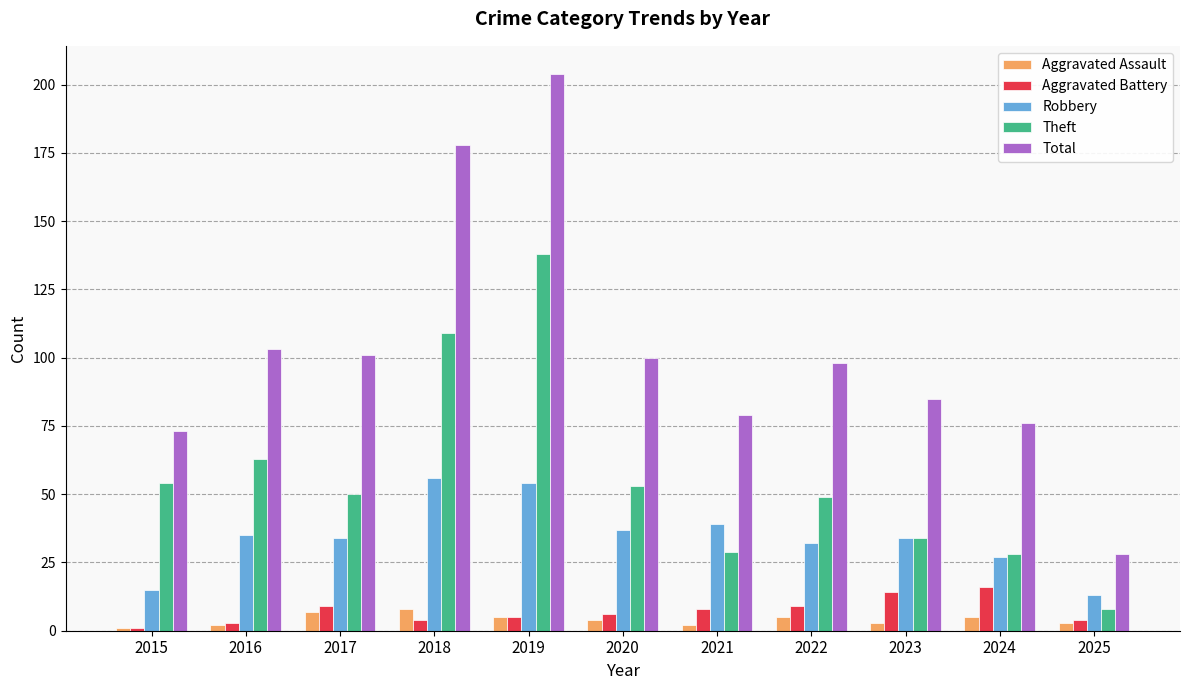

Which series has the widest spread of values?

Total